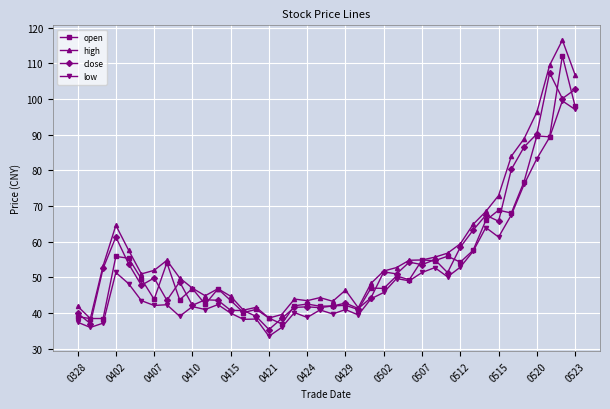

What is the minimum value shown in the chart?

33.5